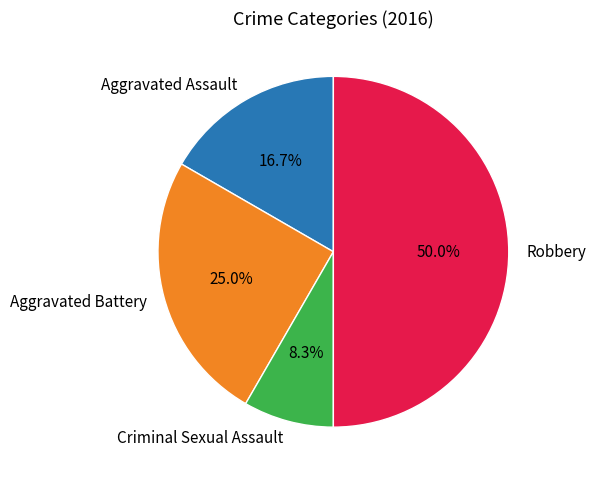

What portion of the pie excludes Aggravated Assault?

83.3%